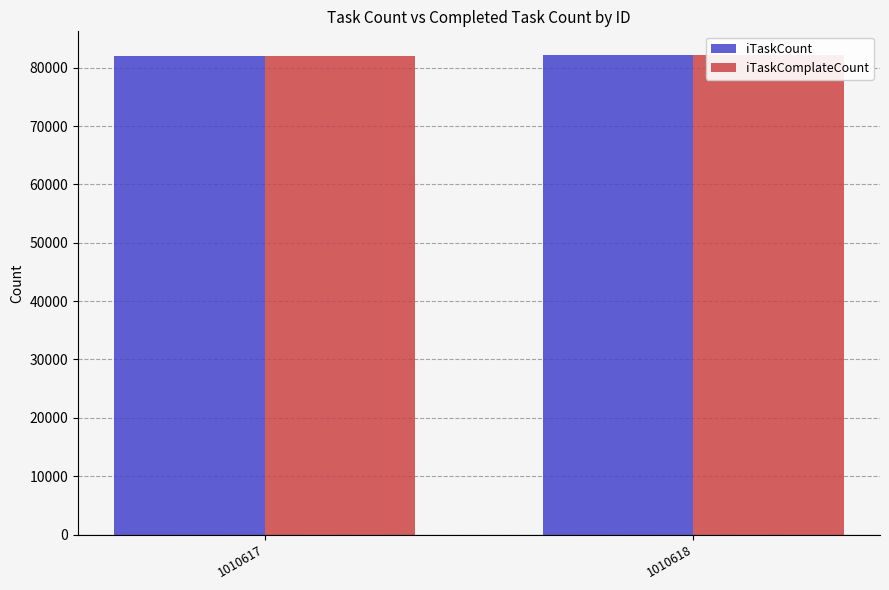

Reading right to left, list all the values displayed in this chart.

iTaskCount: 82141	82047
iTaskComplateCount: 82138	82044